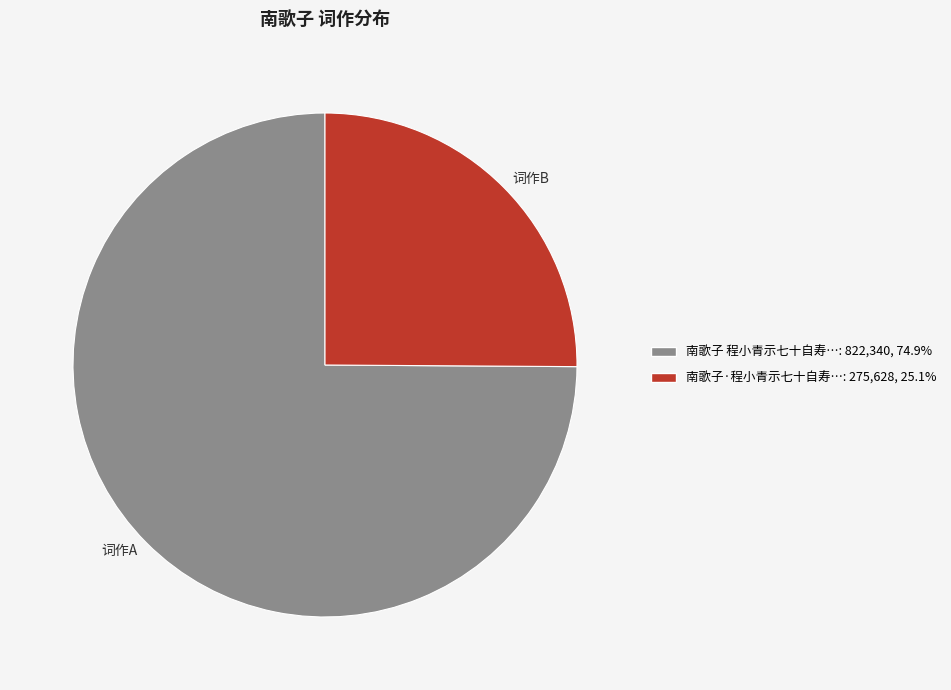

Is there a majority slice in this chart?

Yes